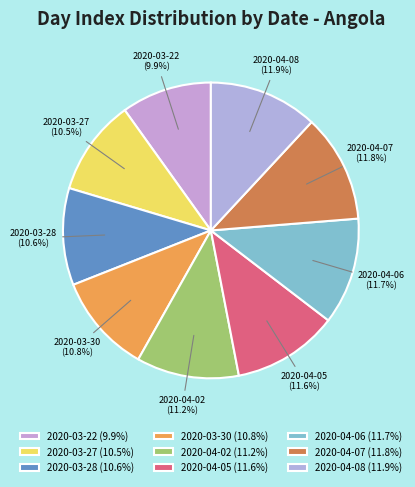

How many segments does this pie chart have?

9